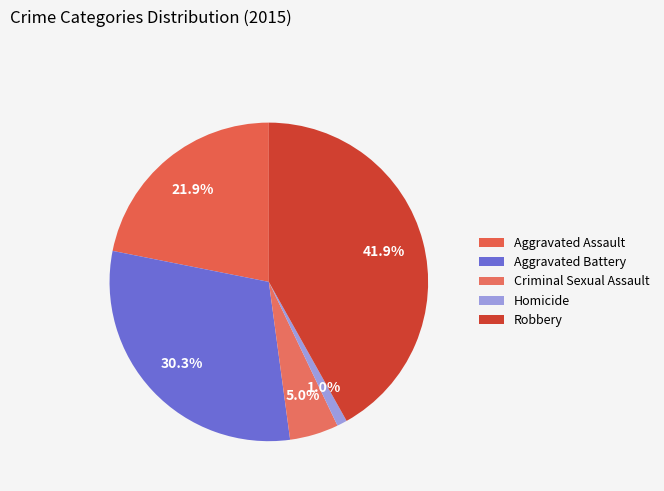

Rank the categories by value from lowest to highest.

Homicide, Criminal Sexual Assault, Aggravated Assault, Aggravated Battery, Robbery